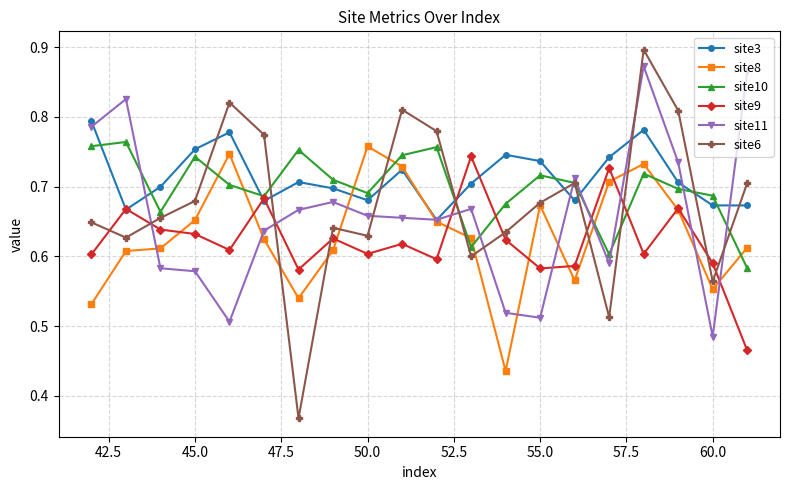

How many site11 values are between 0 and 1?

20